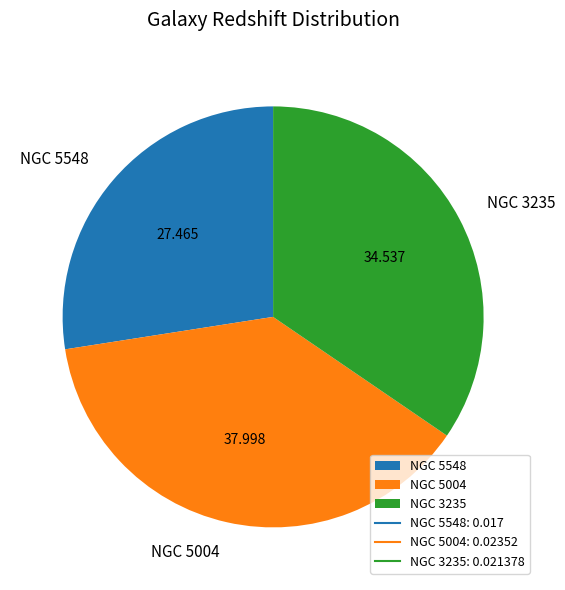

Is the sum of NGC 3235 and NGC 5548 greater than half?

Yes